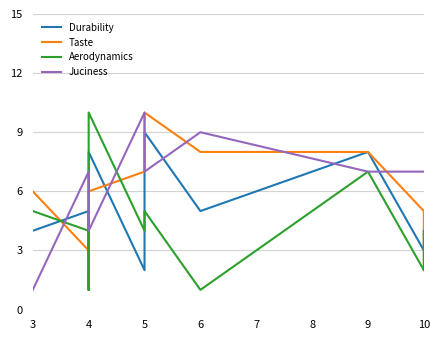

What is the difference between the maximum and minimum values in the Juciness series?

9